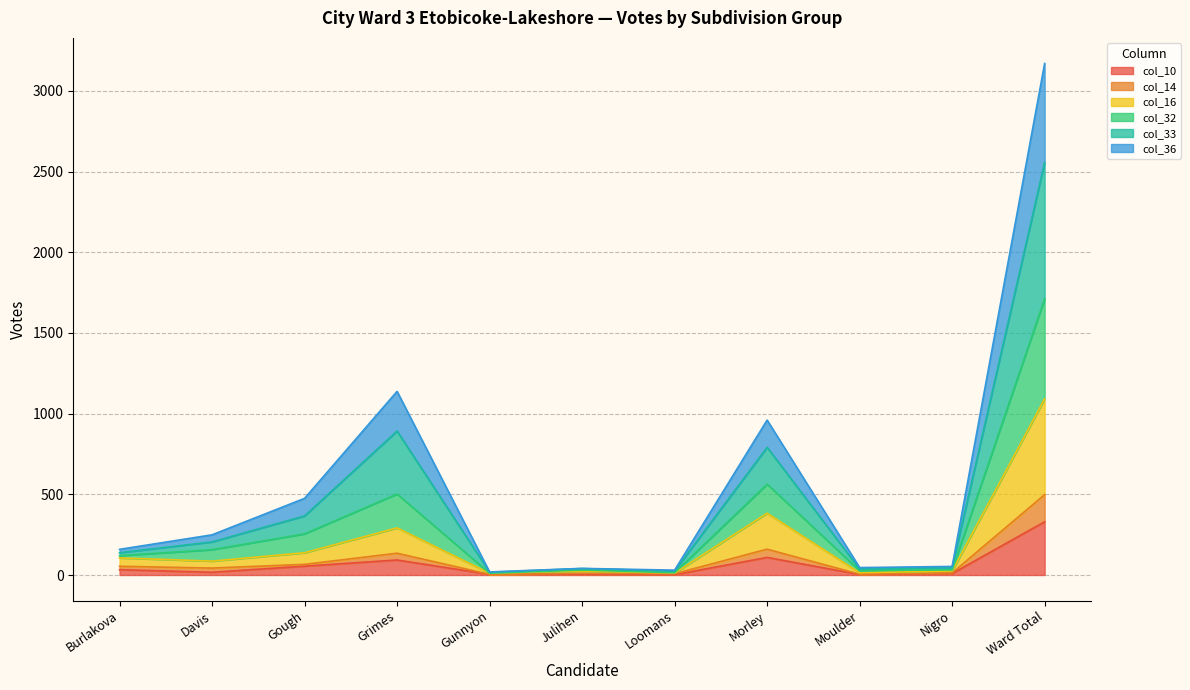

Where does the col_33 series first go above 138?

Davis